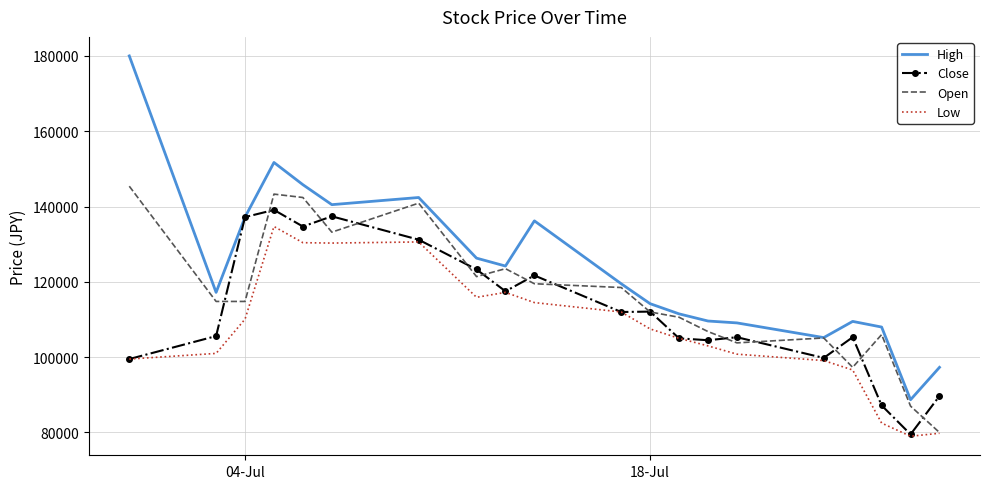

Rank the series by their average value, from highest to lowest.

High, Open, Close, Low